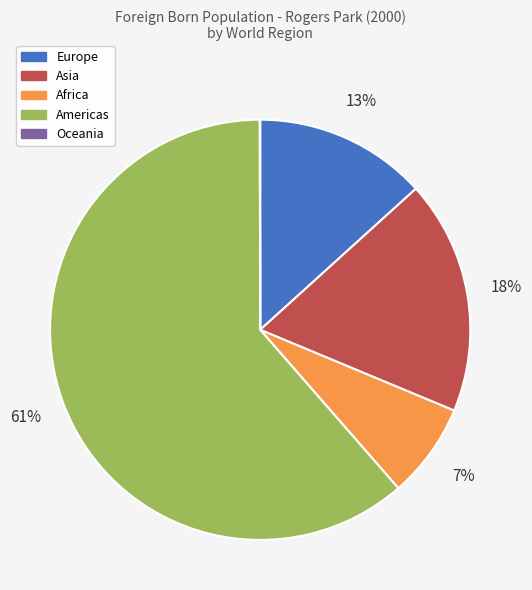

What is the majority slice?

Americas